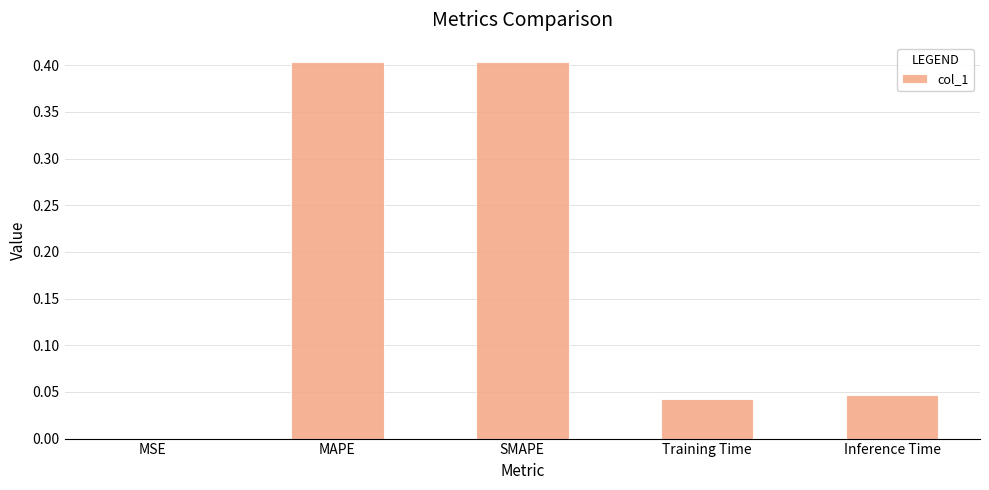

What is the sum of all values?

0.9